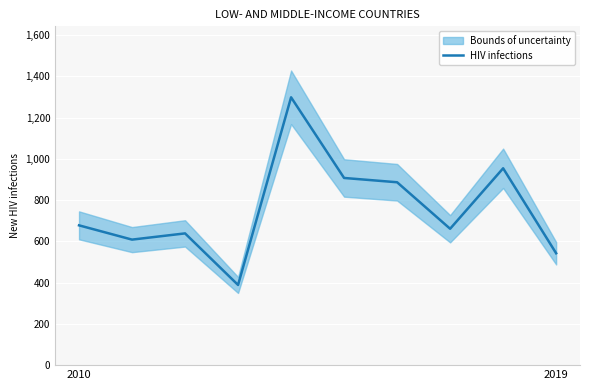

What is the value of the 9th point from the left?

954.6